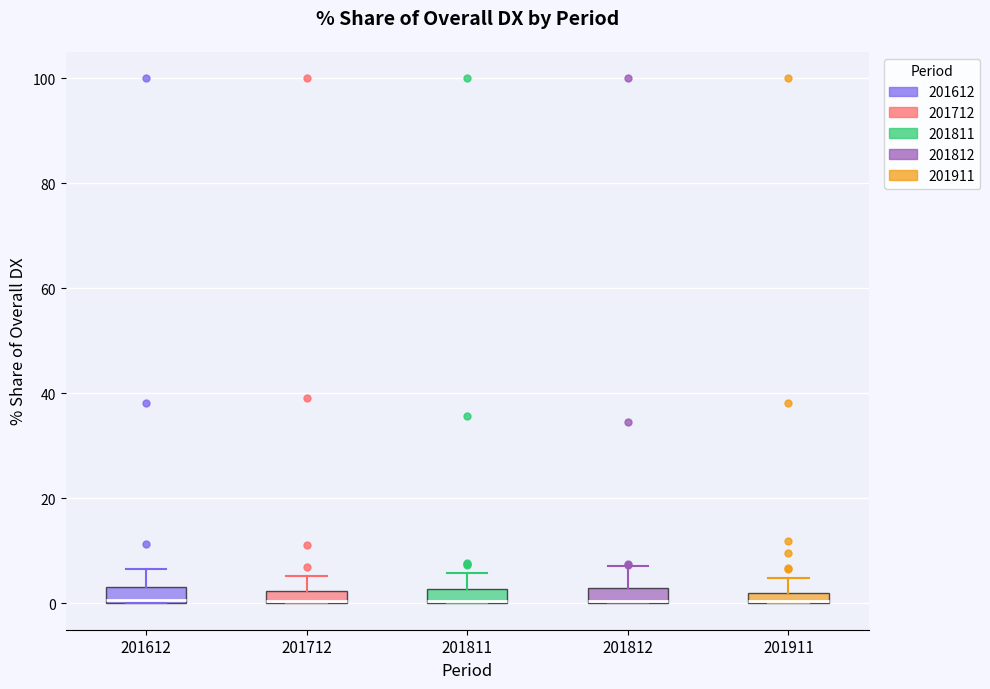

Where is the upper edge of the box at x = 201612 on the y-axis? The values are not printed on the chart, so give them approximately, as read against the axis.

4